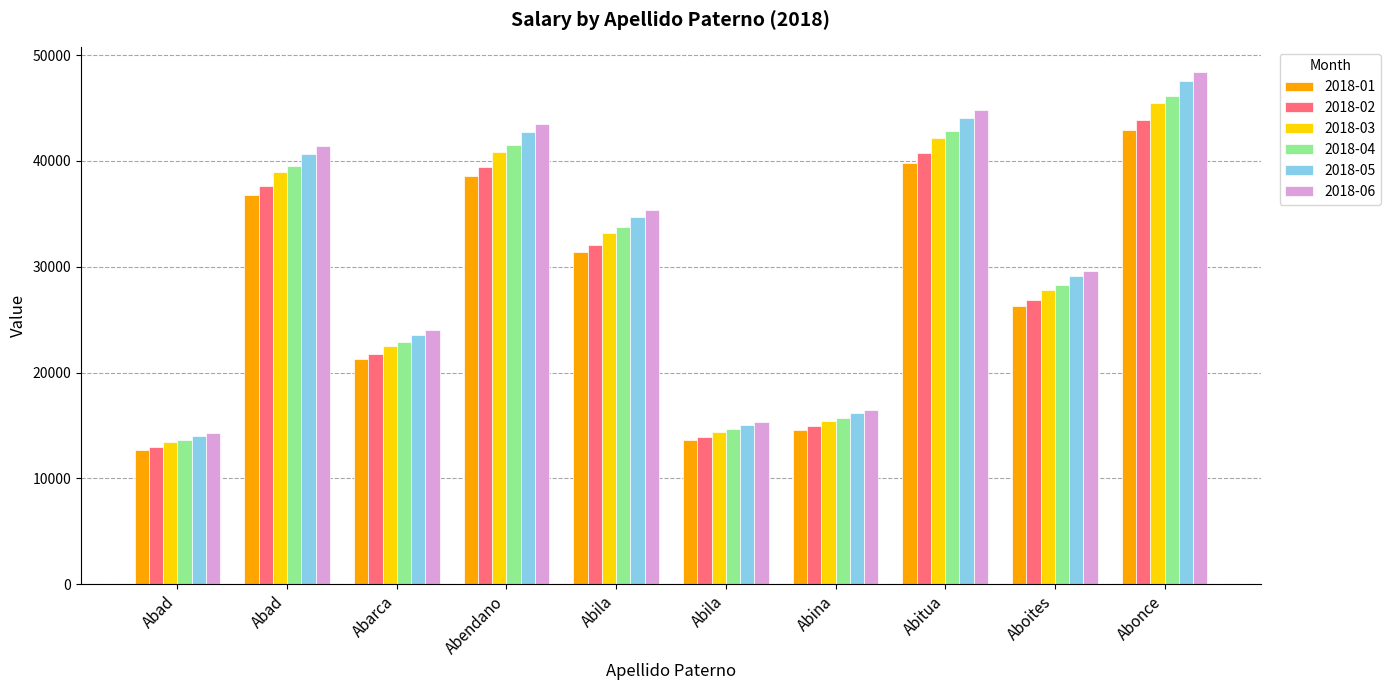

How many data points in 2018-05 are less than 34698?

5